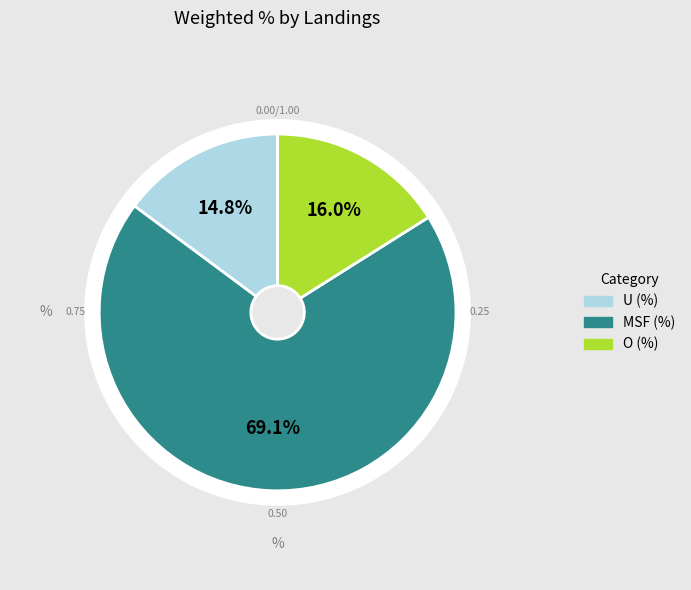

To the nearest percent, what percentage of the pie is MSF (%)?

69%